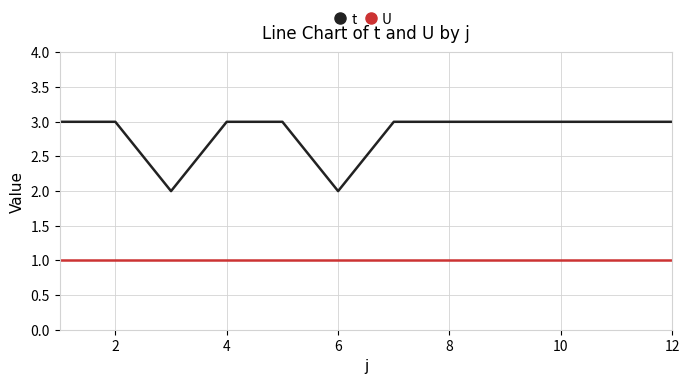

List the series in order of their overall mean, highest first.

t, U